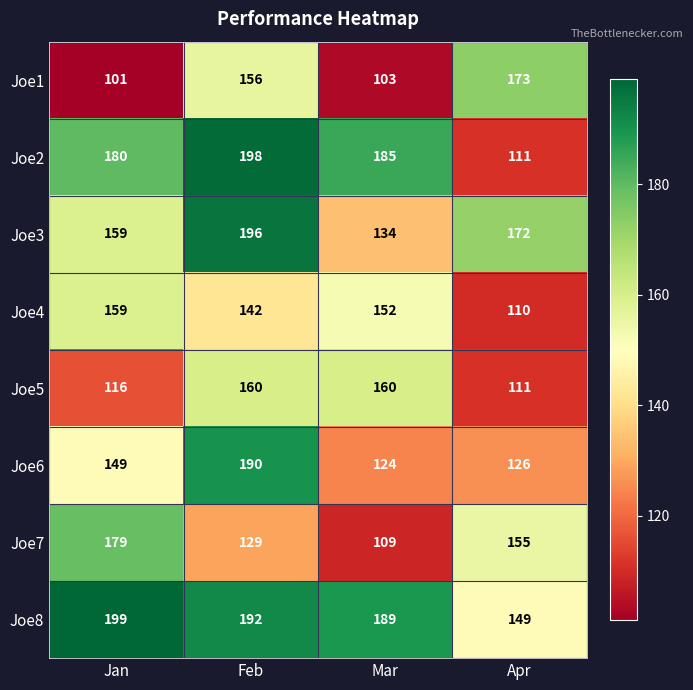

How many series are shown in this chart?

8